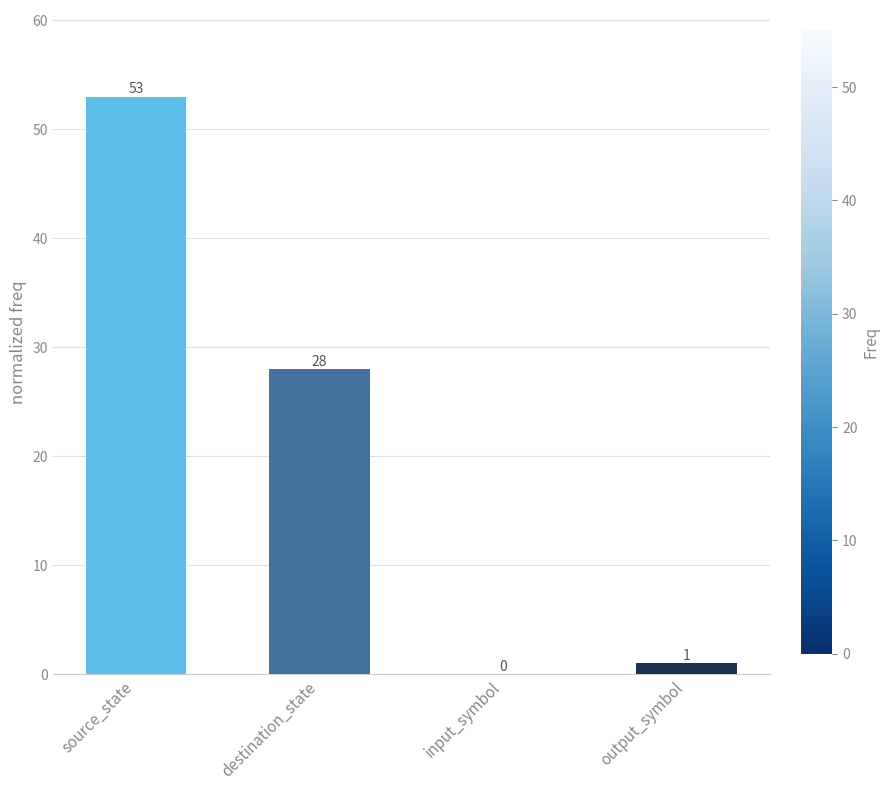

What is the greatest value displayed?

53